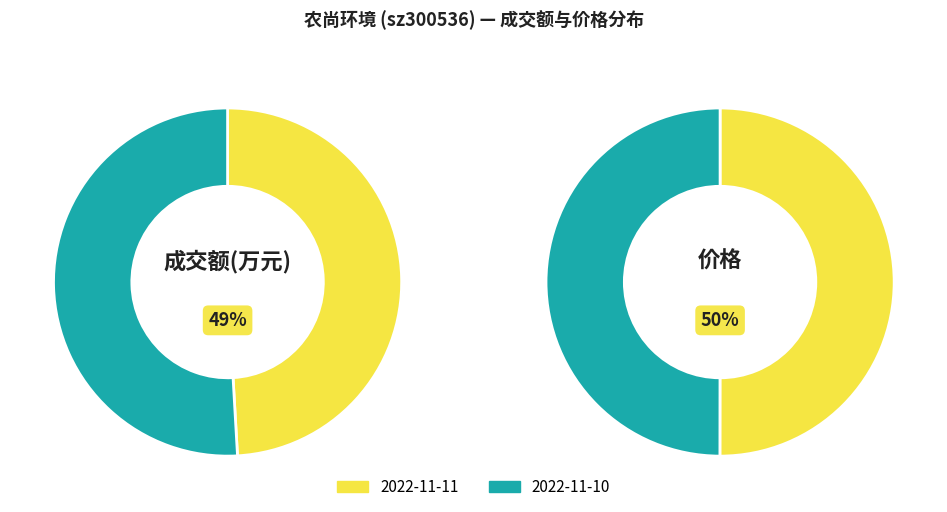

To the nearest percent, what portion does 2022-11-10 represent?

51%